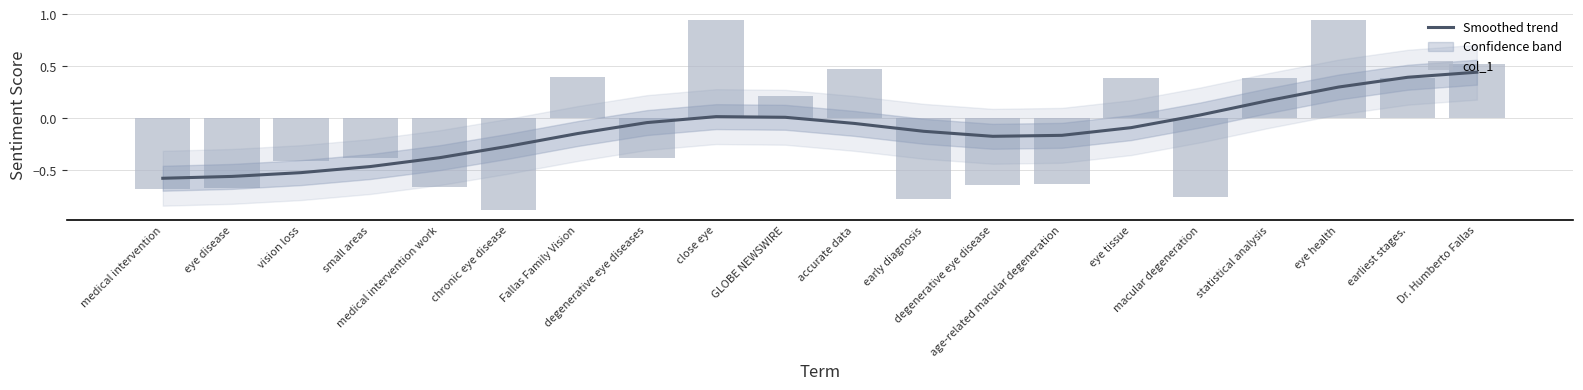

Reading left to right, transcribe all the data shown in this chart.

Smoothed trend: -0.6	-0.6	-0.5	-0.5	-0.4	-0.3	-0.1	-0.0	0.0	0.0	-0.1	-0.1	-0.2	-0.2	-0.1	0.0	0.2	0.3	0.4	0.4
col_1: -0.7	-0.7	-0.4	-0.4	-0.7	-0.9	0.4	-0.4	0.9	0.2	0.5	-0.8	-0.6	-0.6	0.4	-0.8	0.4	0.9	0.4	0.5